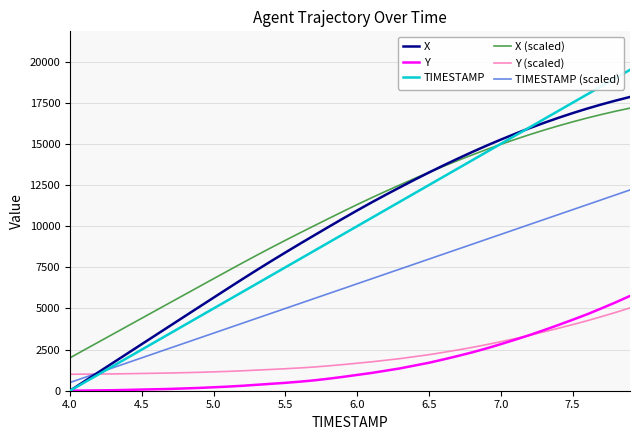

What is the lowest value of the Y (scaled) series?

1000.0